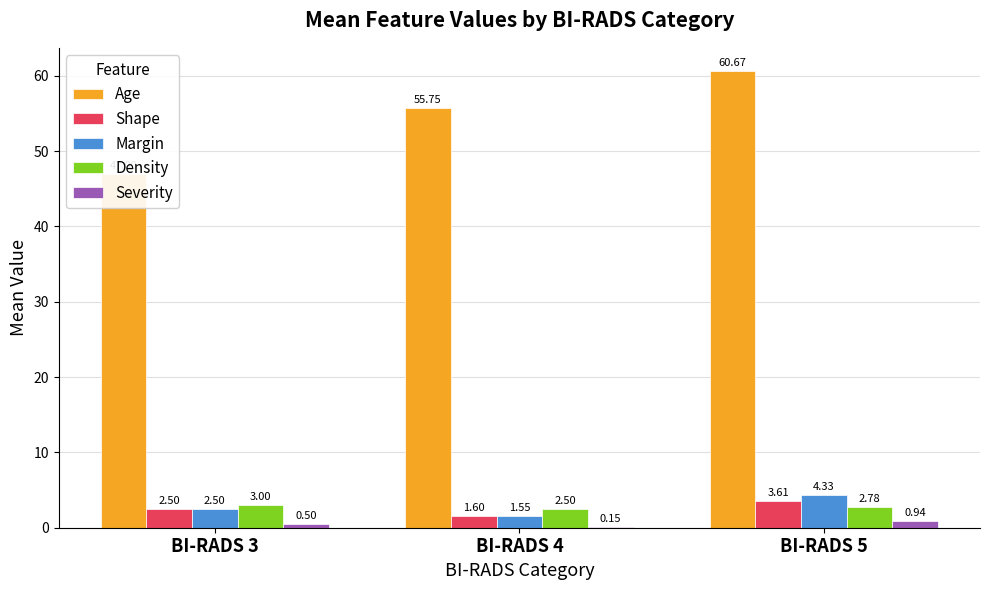

Rank the series by their maximum value, from lowest to highest.

Severity, Density, Shape, Margin, Age